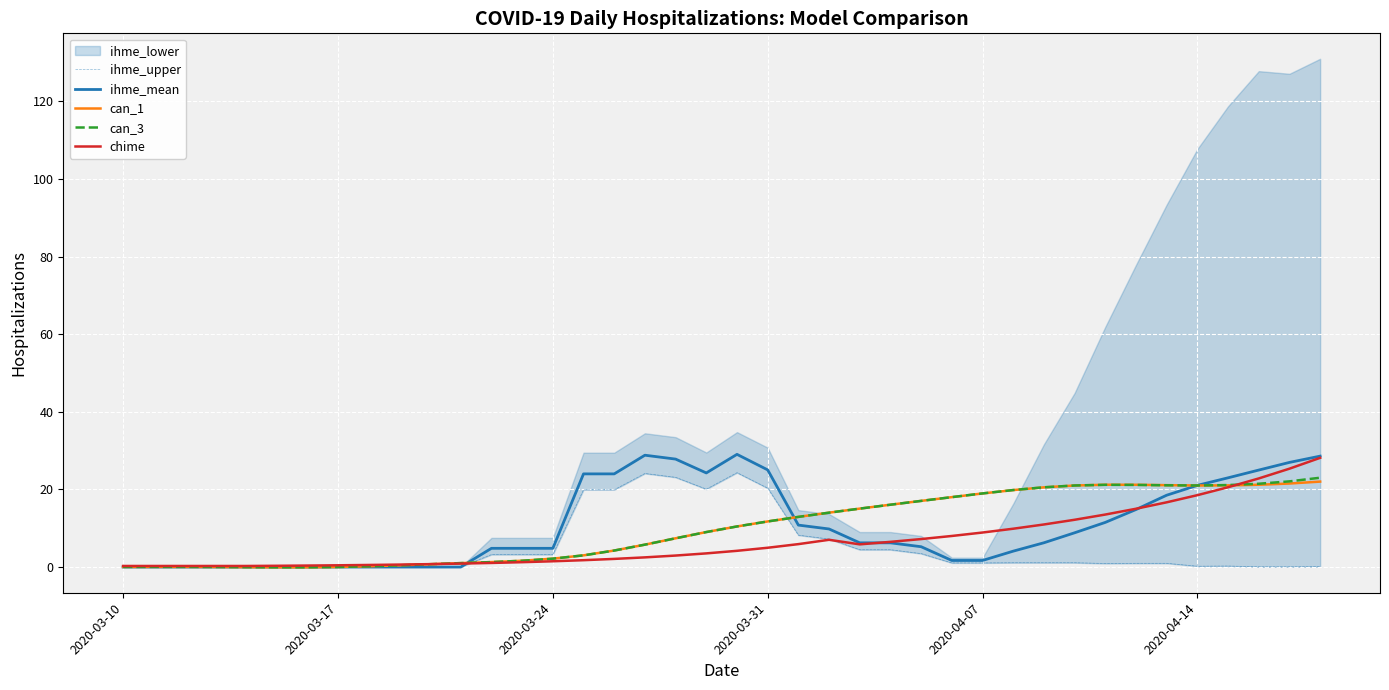

True or false: ihme_mean and ihme_upper intersect in this chart.

False